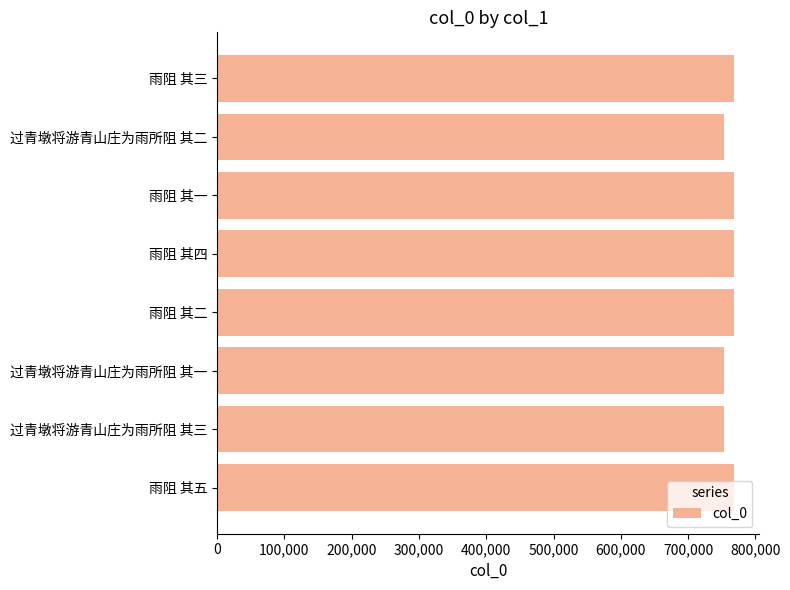

What is the maximum value shown in the chart?

767620